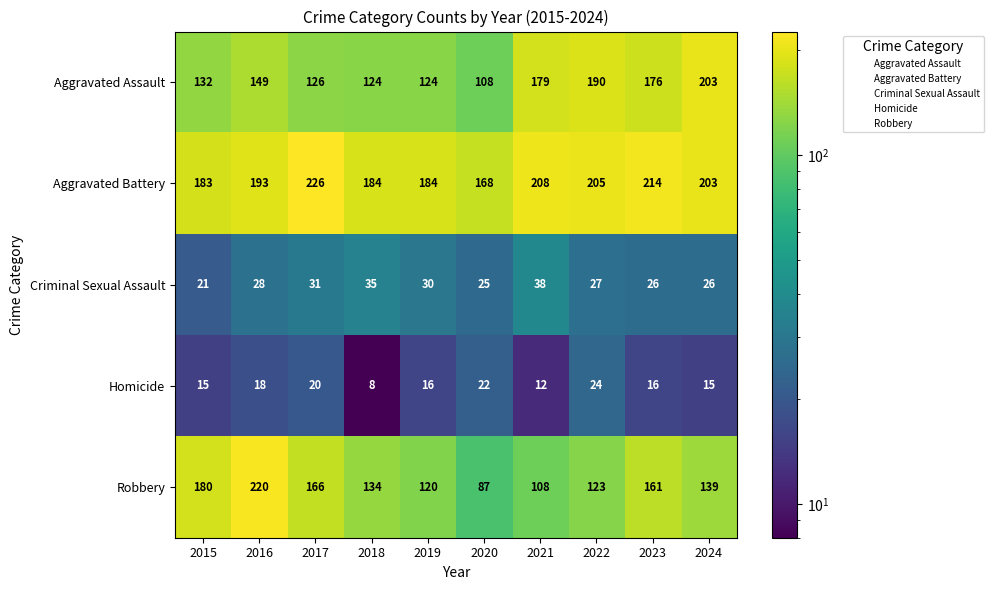

True or false: Homicide has a value of 22 at 2020.

True